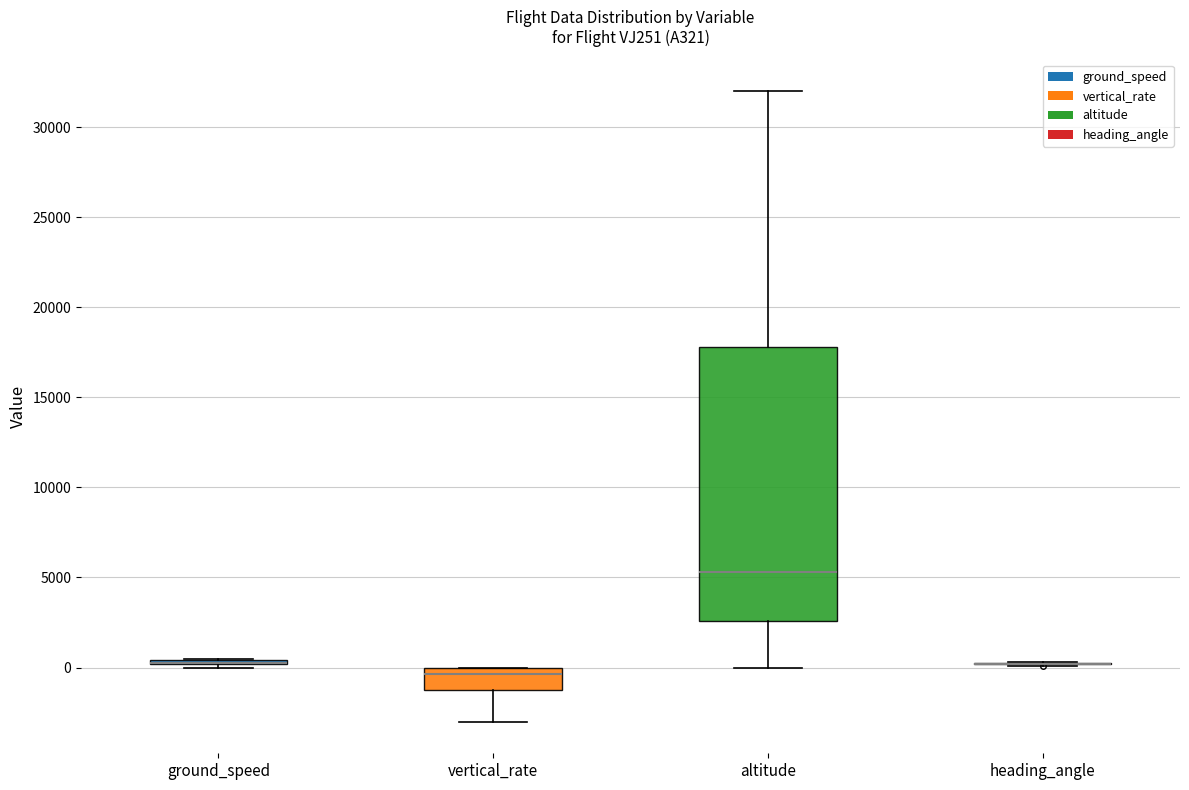

Where is the lower edge of the box for vertical_rate on the y-axis? The values are not printed on the chart, so give them approximately, as read against the axis.

-1000